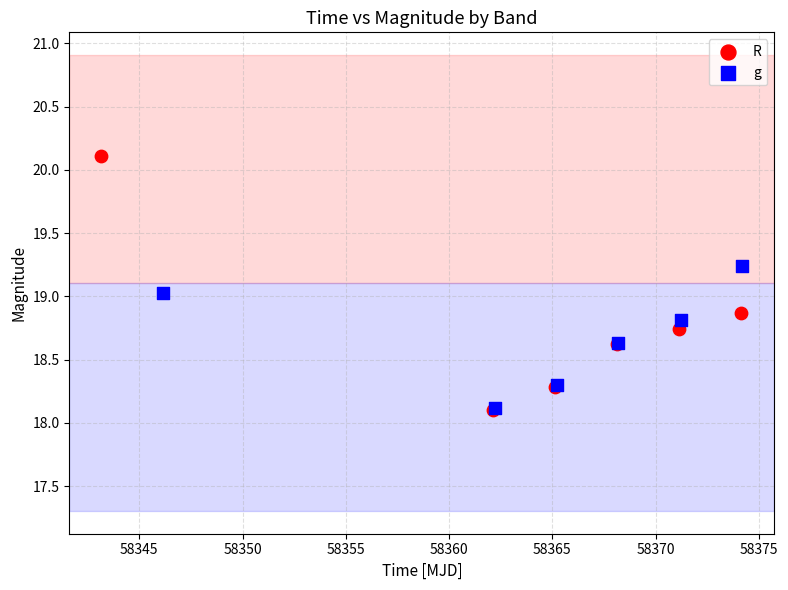

Which series contains the highest Y value?

R